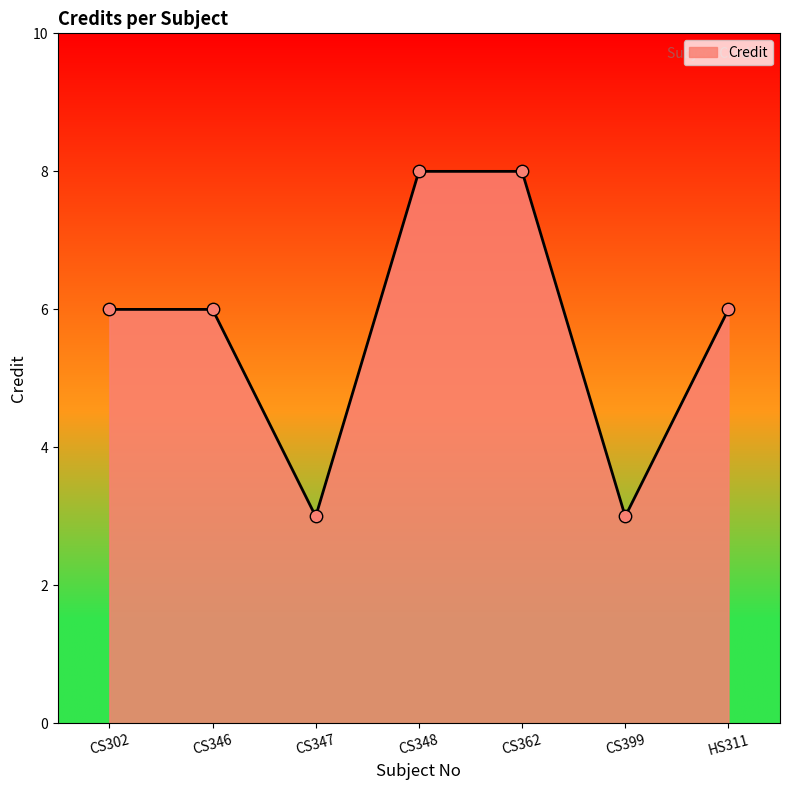

What is the change in value from CS348 to HS311?

-2